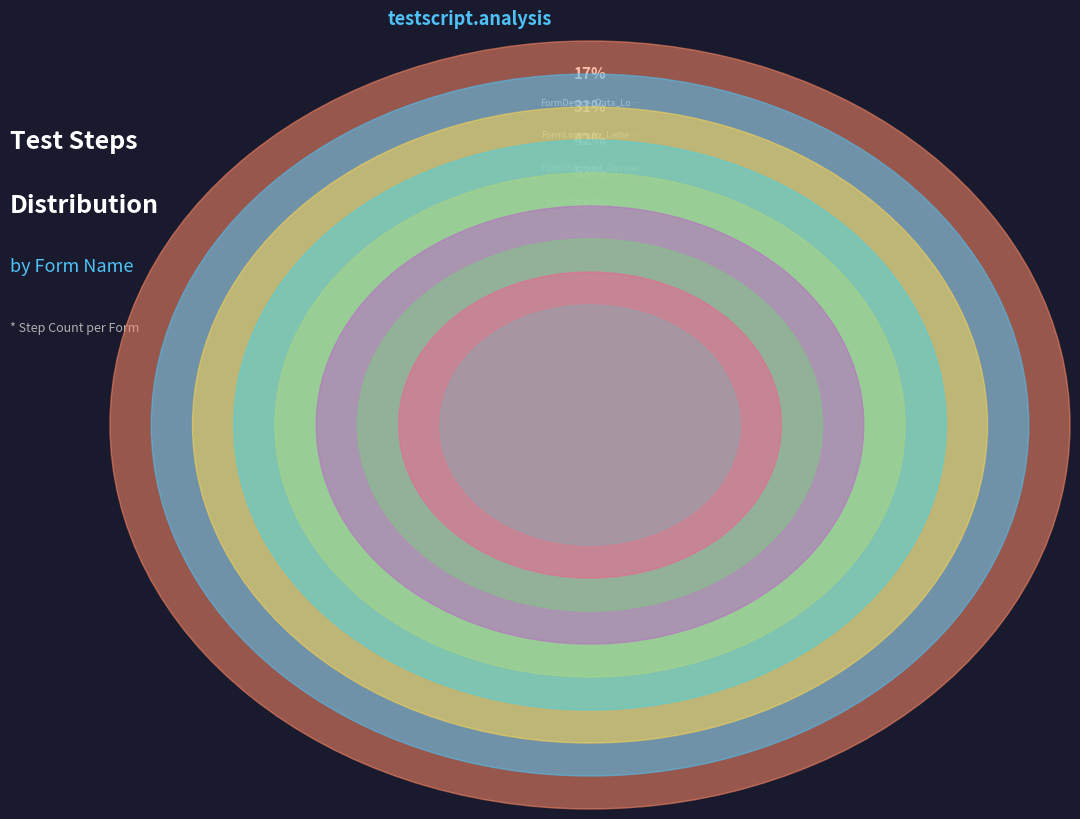

Count the number of slices in the pie.

9